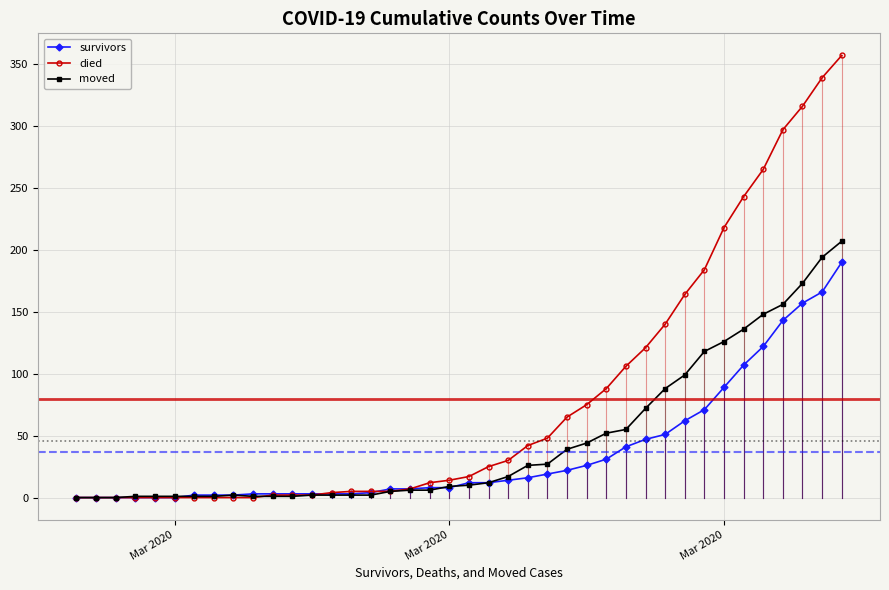

Which series has the widest spread of values?

died